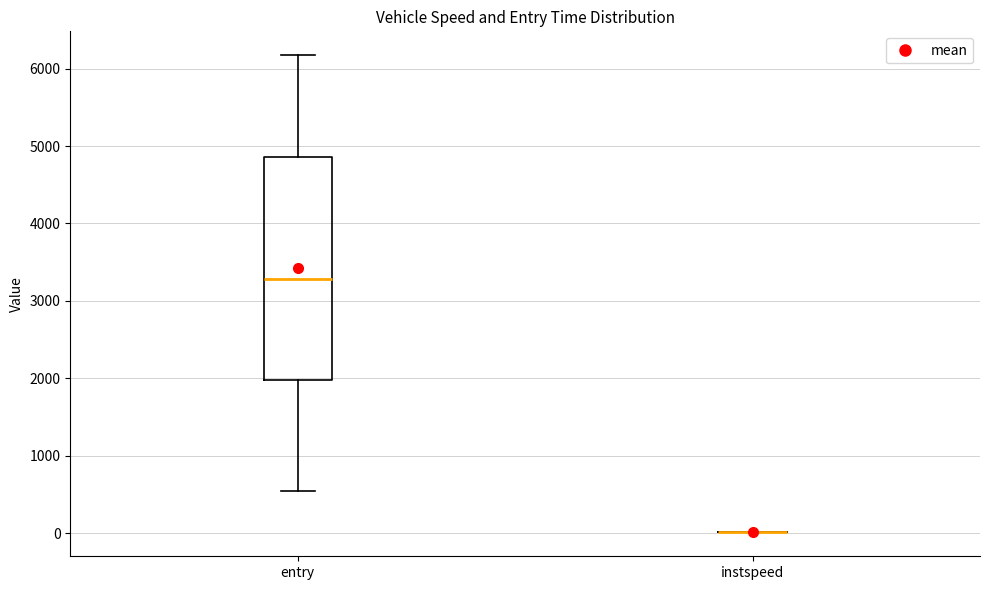

Comparing the boxes themselves (not the whiskers), which one is the tallest?

entry